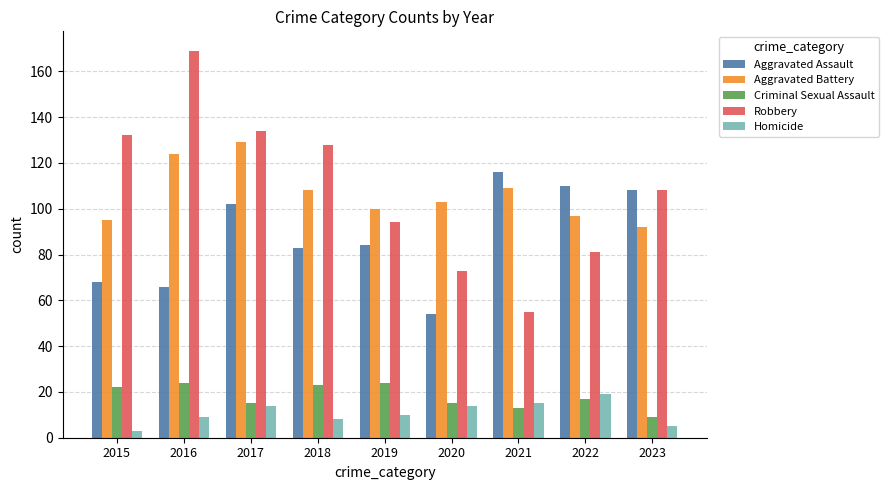

Count the number of categories in the chart.

9